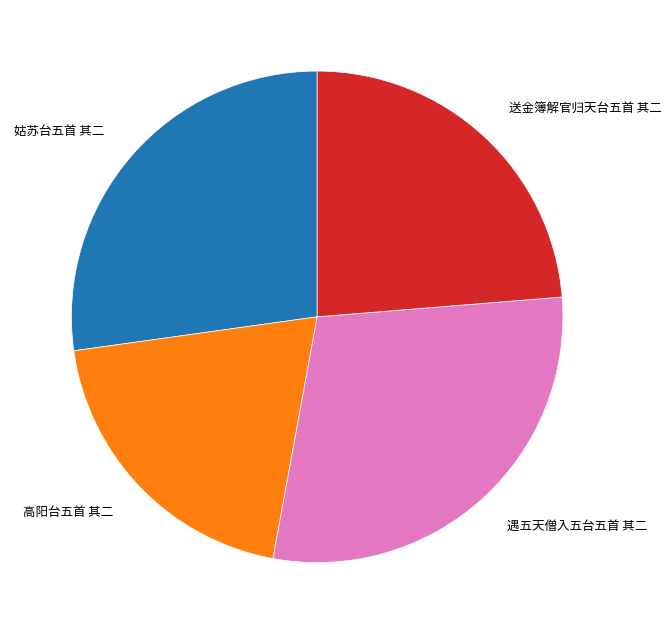

Is there a majority slice in this chart?

No